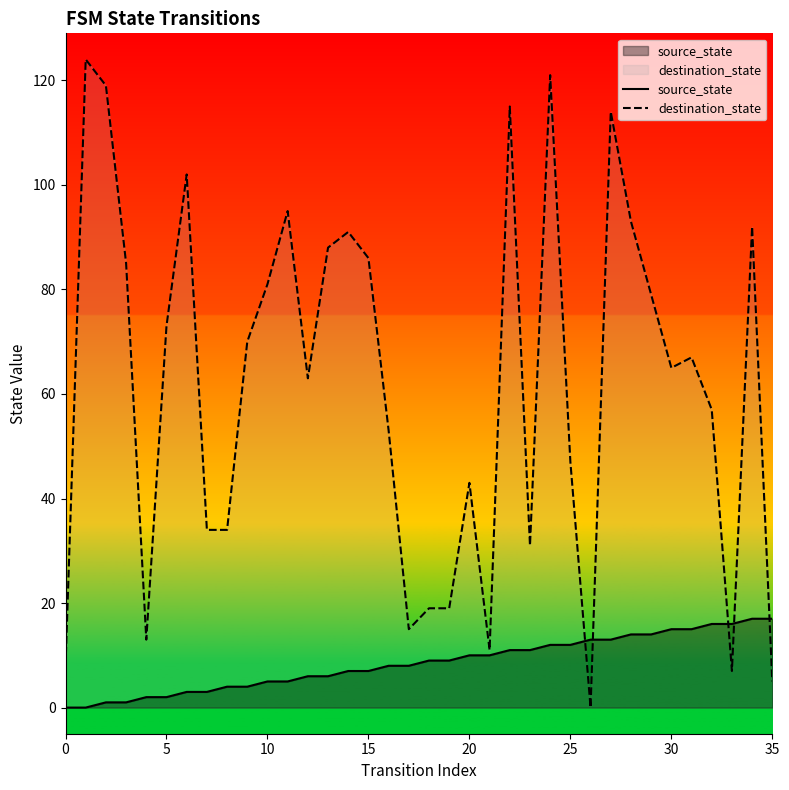

Where does the source_state series first go above 9?

20